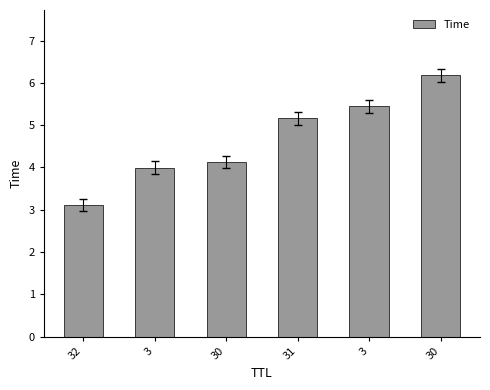

What is the label of the 5th bar from the left?

3